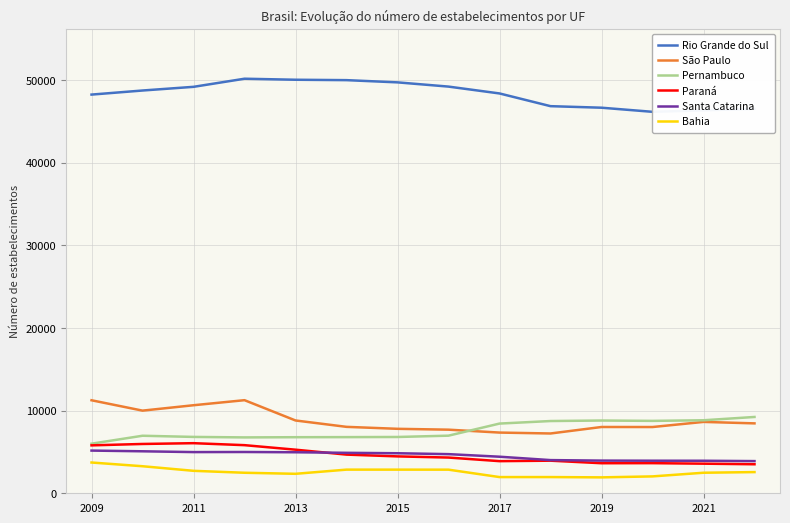

True or false: São Paulo has a value of 8812 at 2013.

True